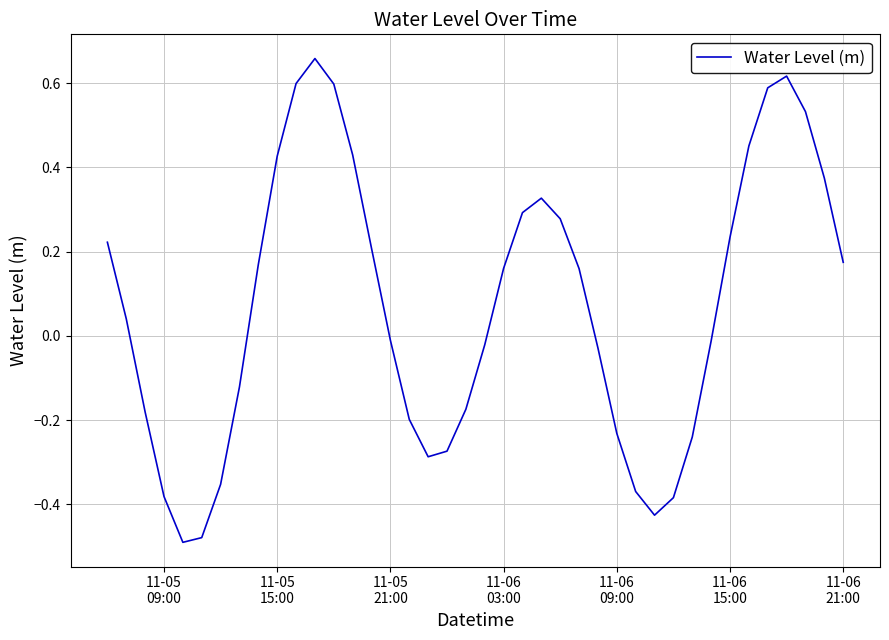

How many categories are shown in the chart?

40